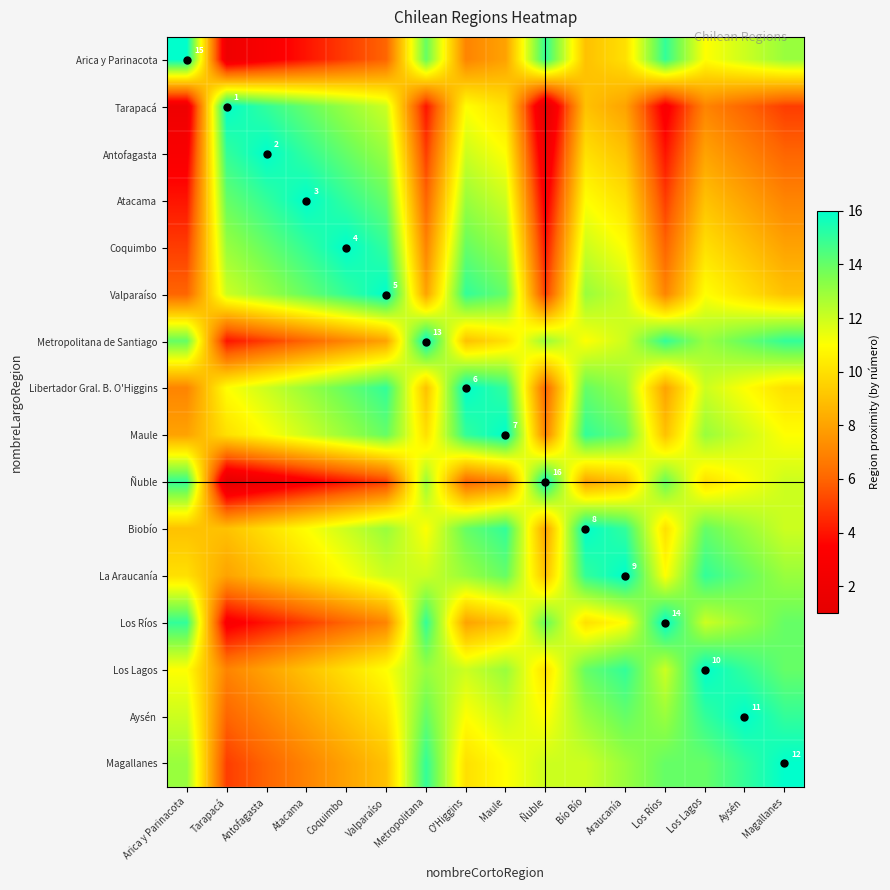

At how many categories does at least one series exceed 2?

16